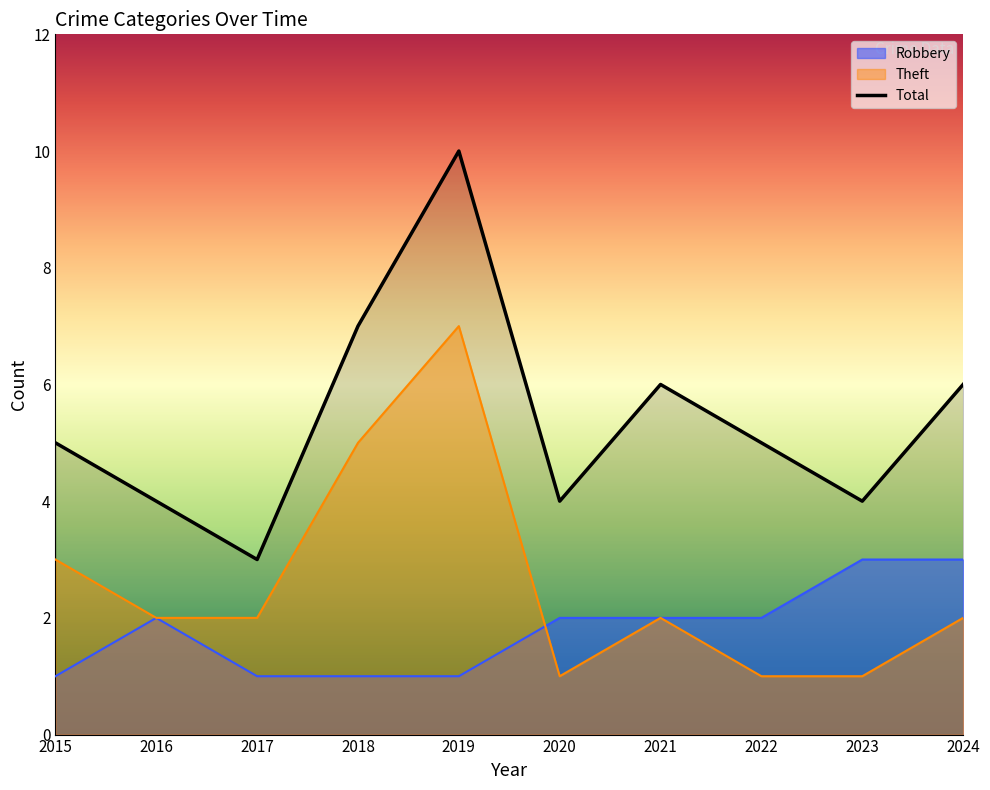

Where is the first local maximum for Total?

2019